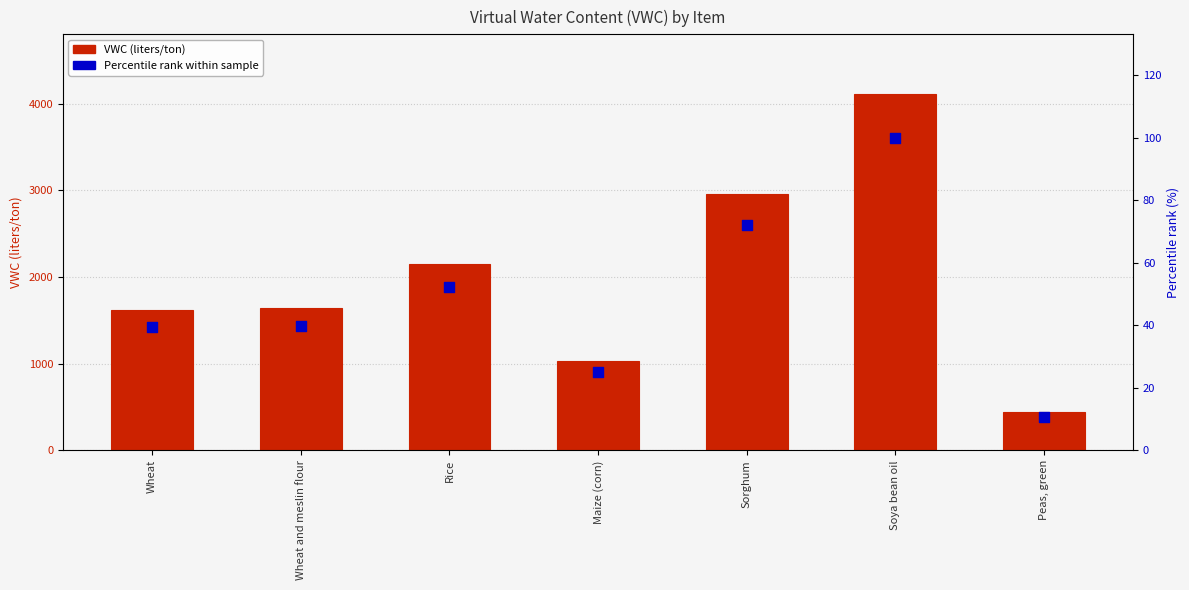

What are all the series names shown in the legend?

VWC, Percentile rank within sample